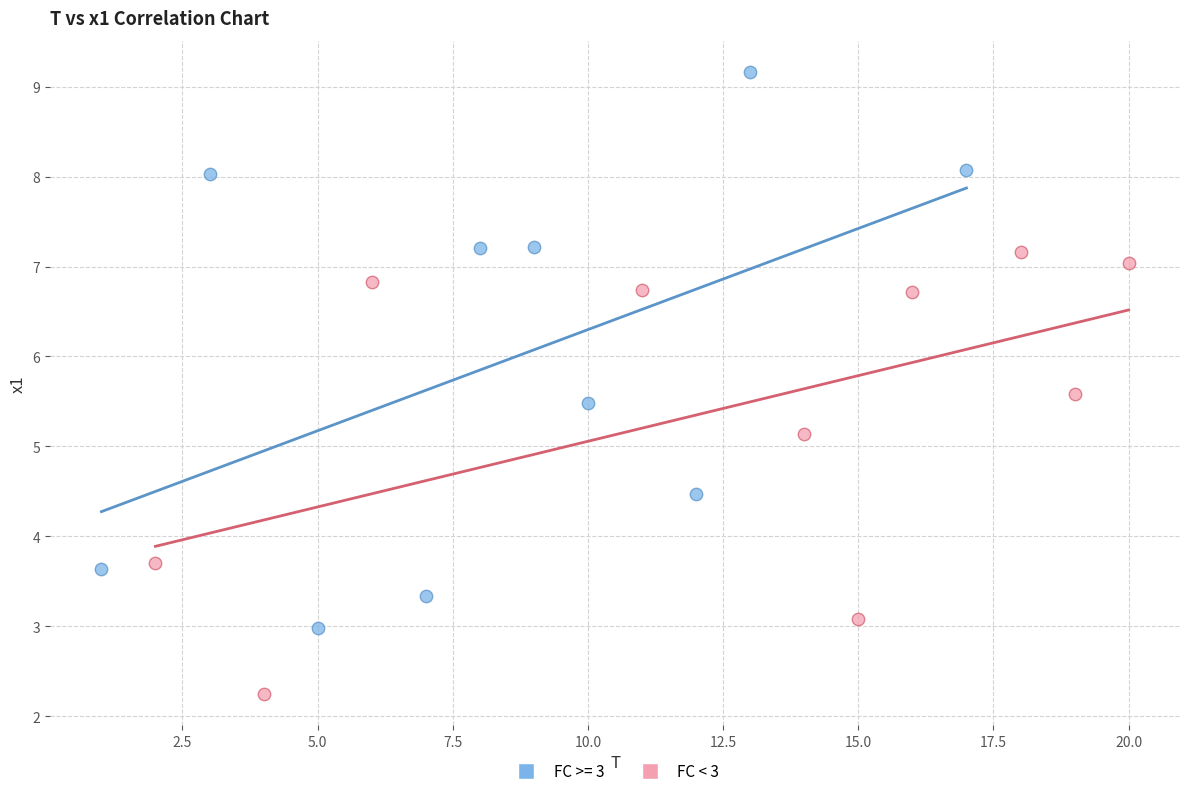

Which series reaches the maximum Y coordinate?

FC >= 3